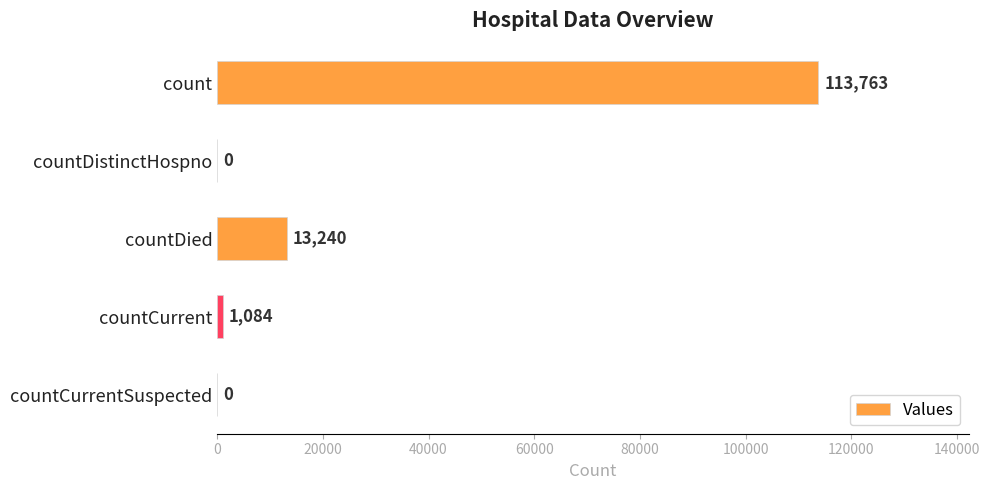

Are the bars horizontal?

Yes